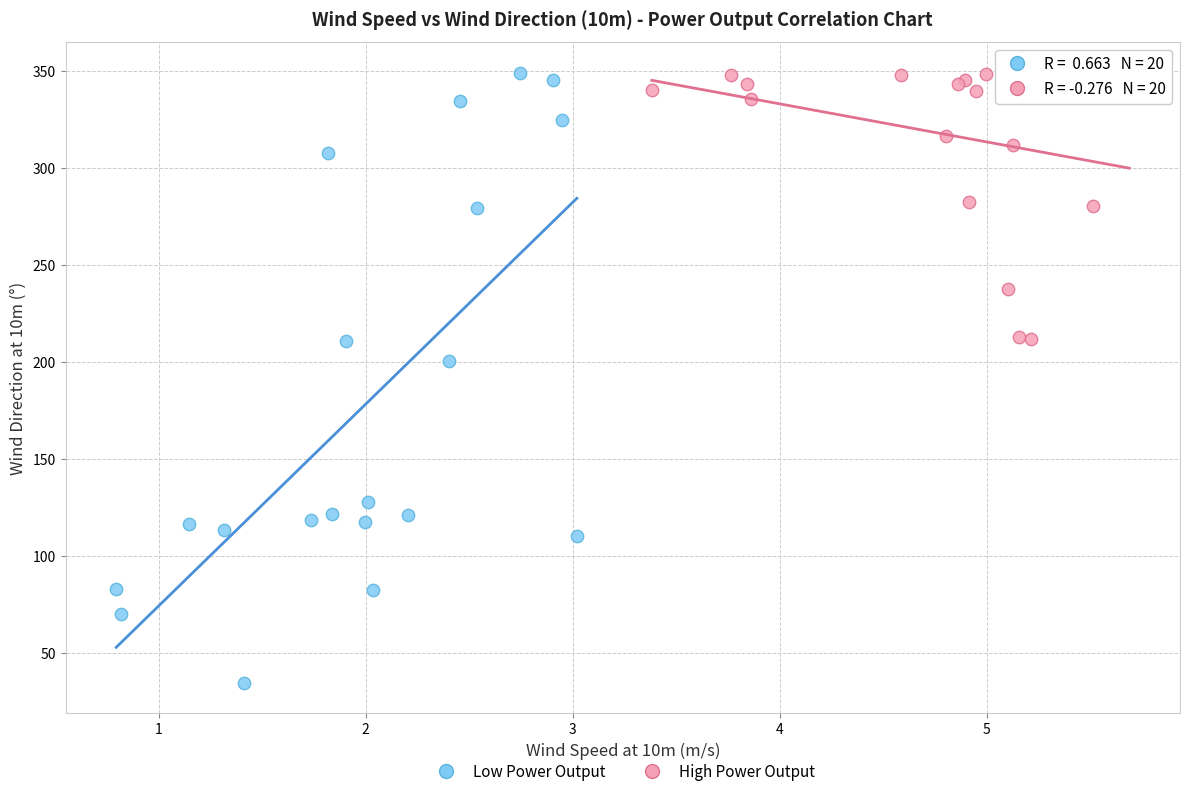

What are all the series names shown in the legend?

Low Power Output, High Power Output